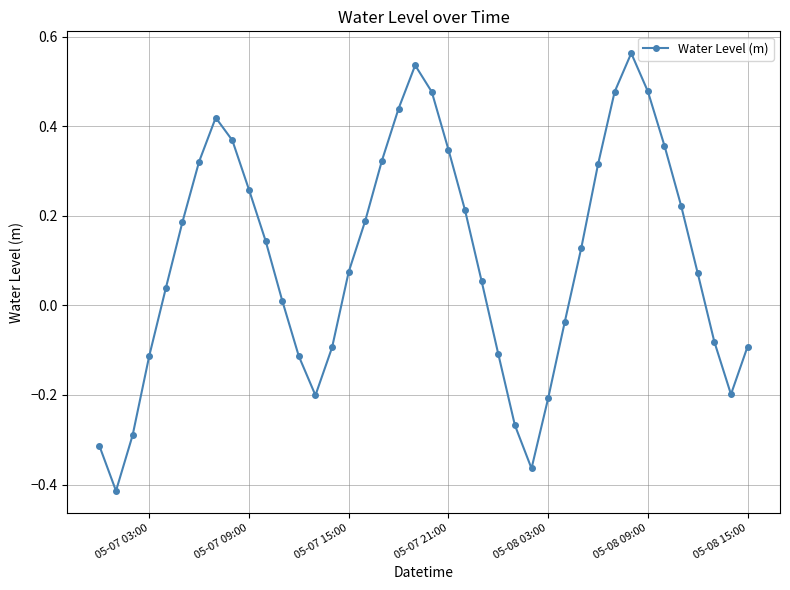

True or false: the data has more than 2 interior local peaks.

True